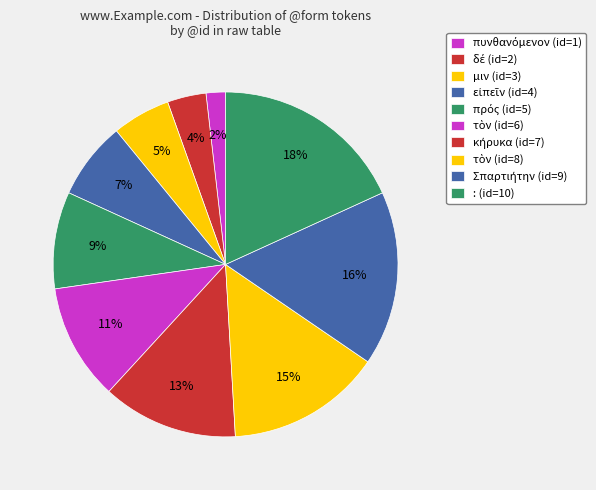

Count the number of slices in the pie.

10